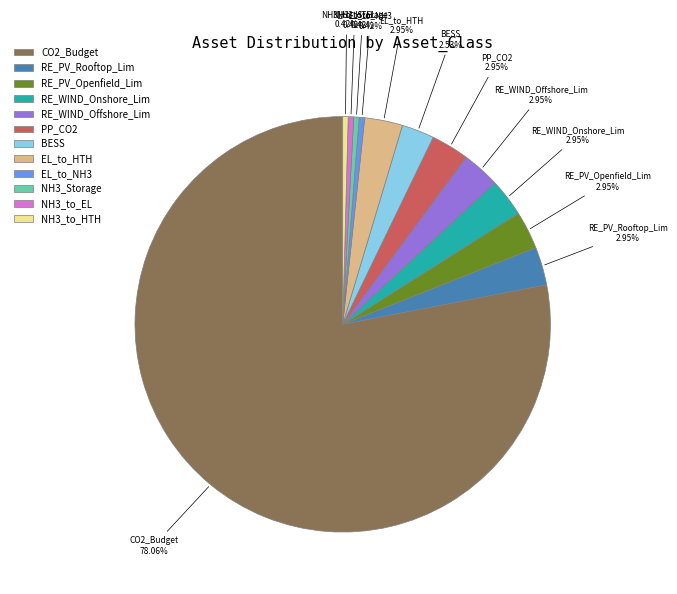

True or false: CO2_Budget accounts for 85% of the total.

False